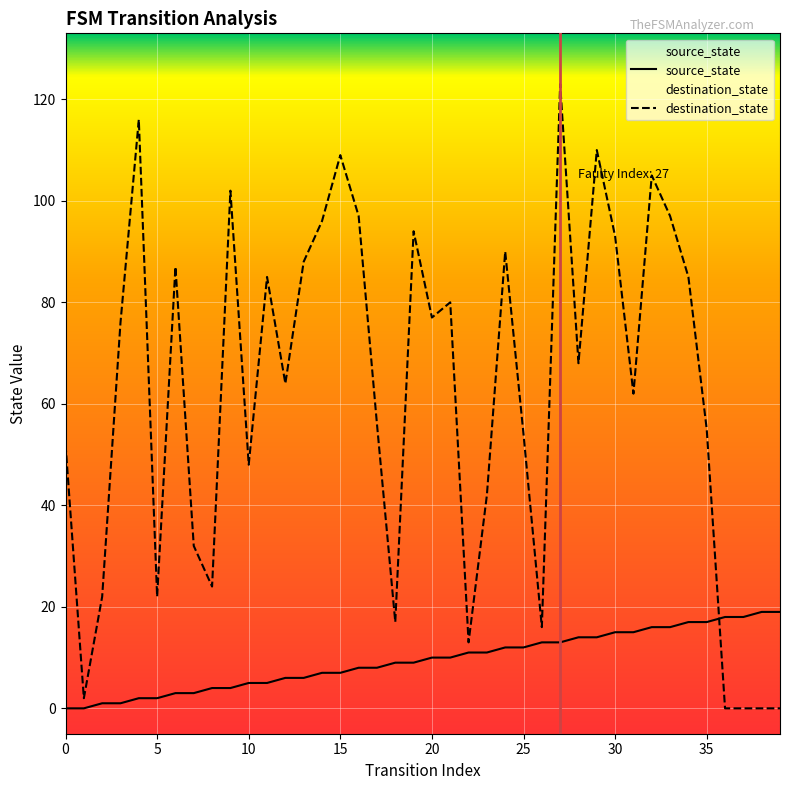

Rank the series by their average value, from lowest to highest.

source_state, destination_state